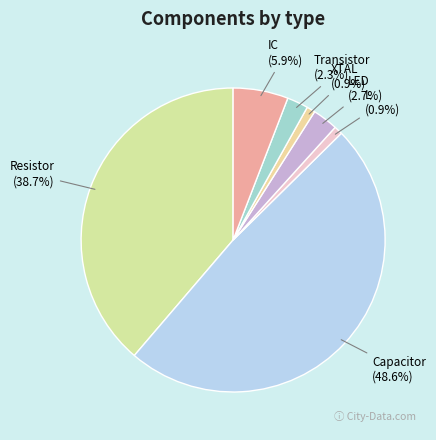

Does XTAL represent more than half of the total?

No